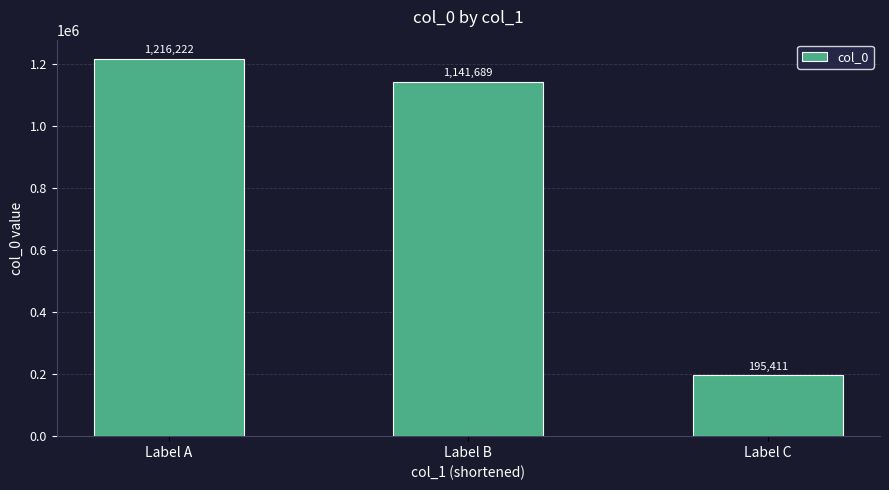

What is the change in value from Label A to Label C?

-1020811